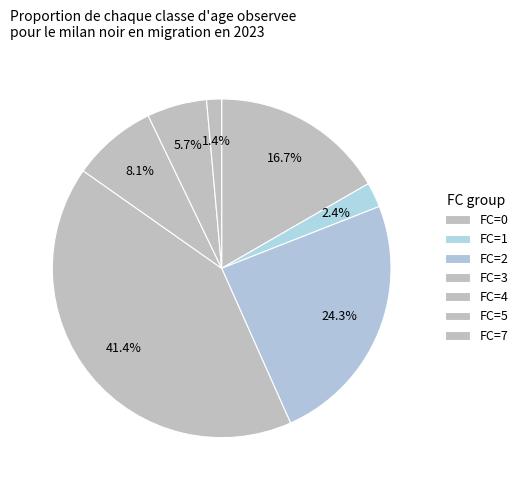

Which slice is the largest?

3